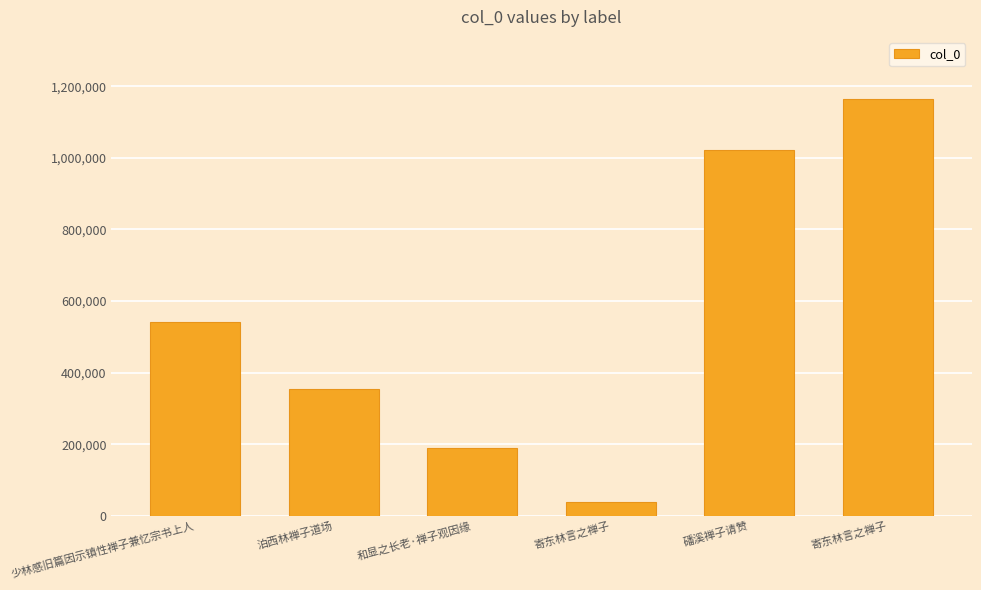

Reading left to right, extract all data points from this chart.

少林感旧篇因示镇性禅子兼忆宗书上人=541841	泊西林禅子道场=354415	和显之长老·禅子观因缘=189739	寄东林言之禅子=38155	磻溪禅子请赞=1022857	寄东林言之禅子=1163407